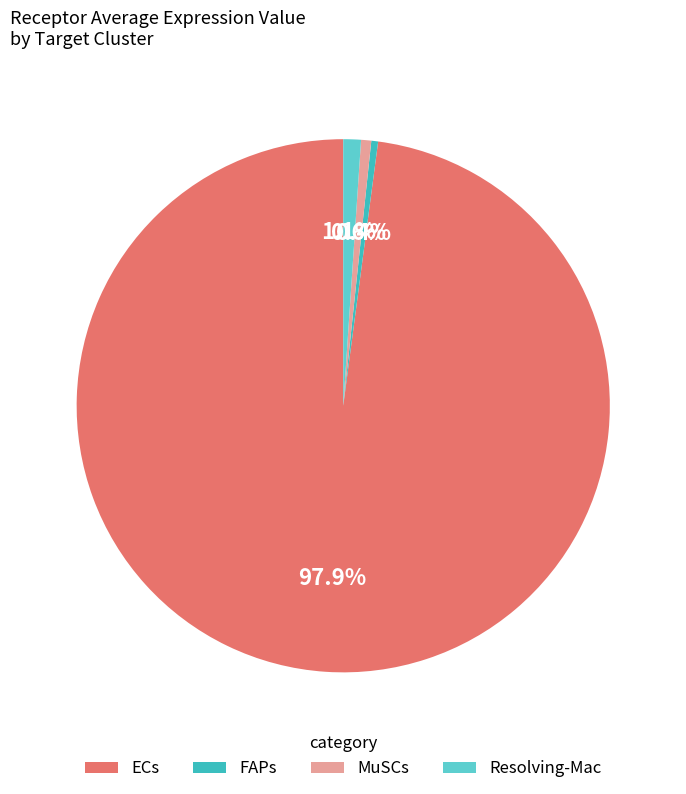

To the nearest percent, what is the combined percentage of ECs and Resolving-Mac?

99%